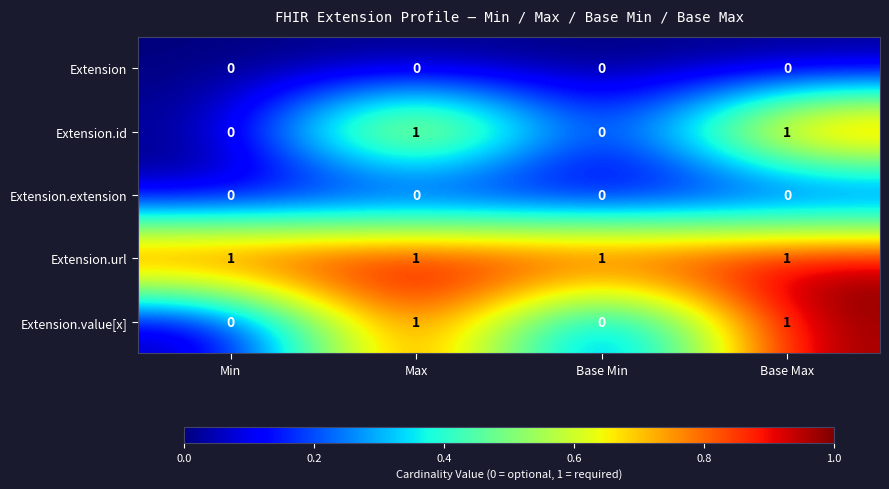

How many Extension.id values are between 0 and 1?

4